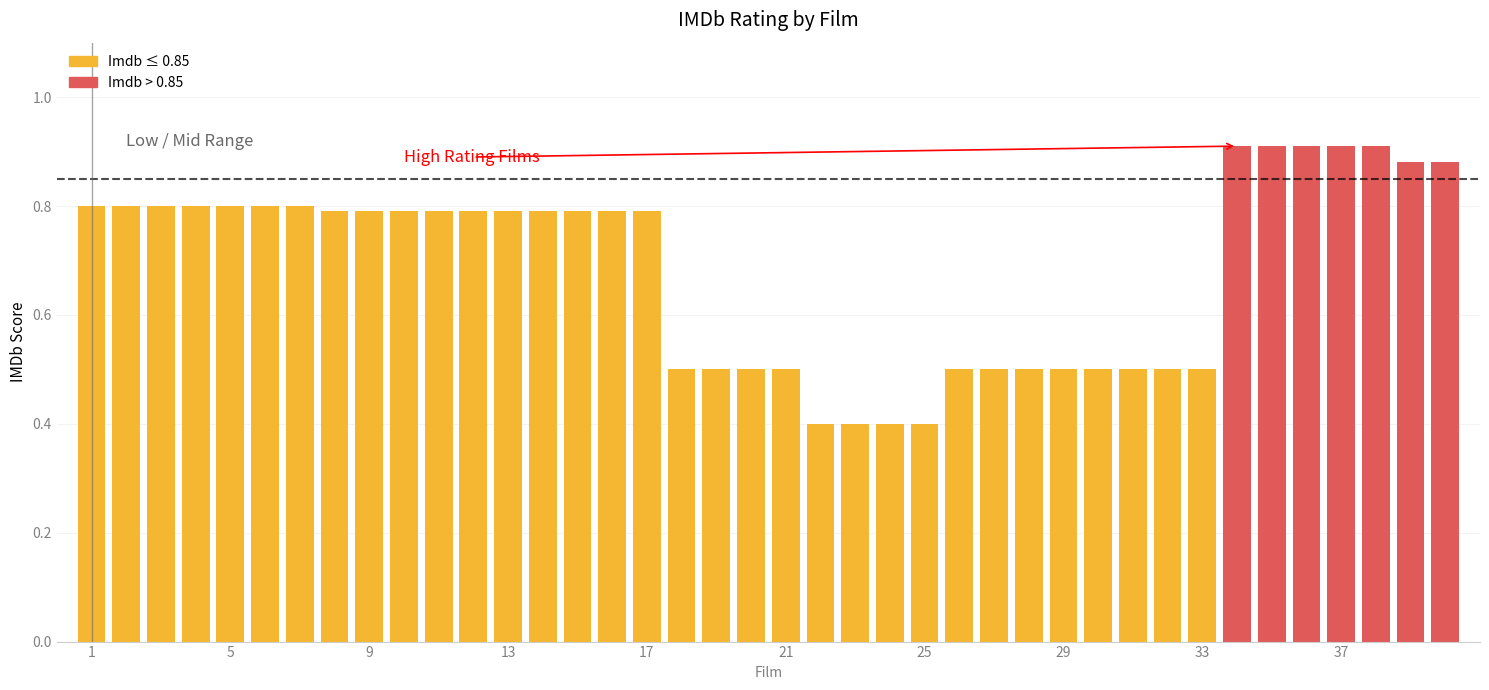

Count the values in the range 0 to 1.

40